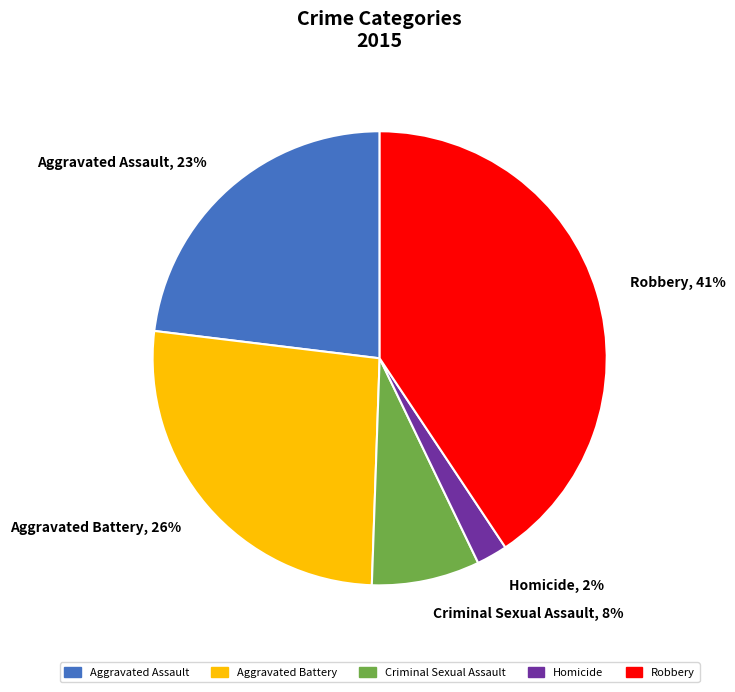

Which has a higher value, Homicide or Aggravated Assault?

Aggravated Assault